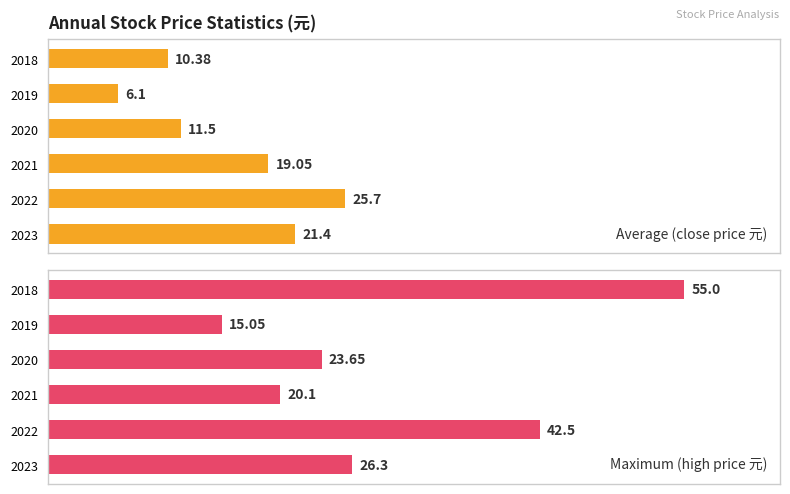

What is the average value of the Average (close price 元) series?

15.7